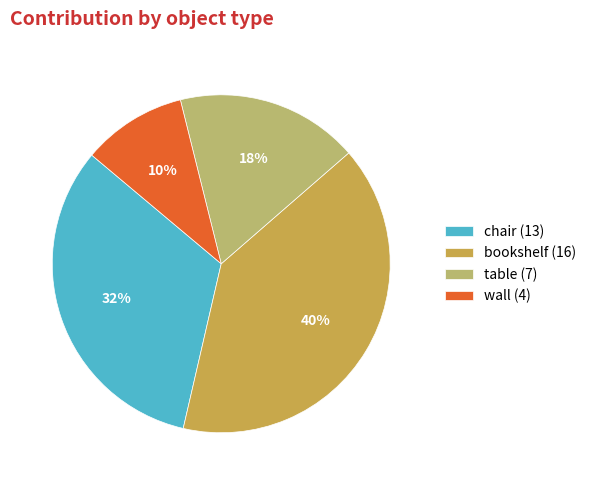

To the nearest percent, what portion does table represent?

18%